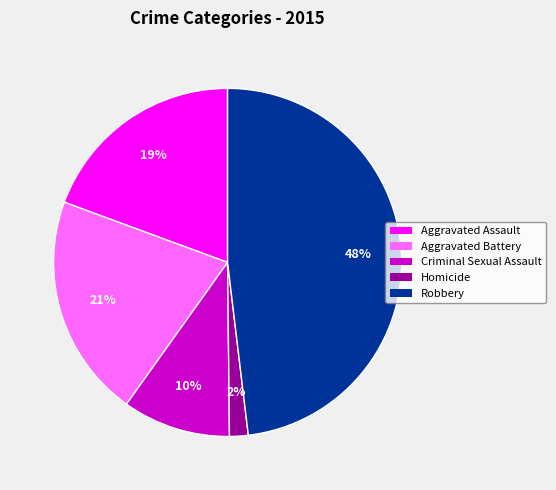

Which category has the biggest portion of the pie?

Robbery